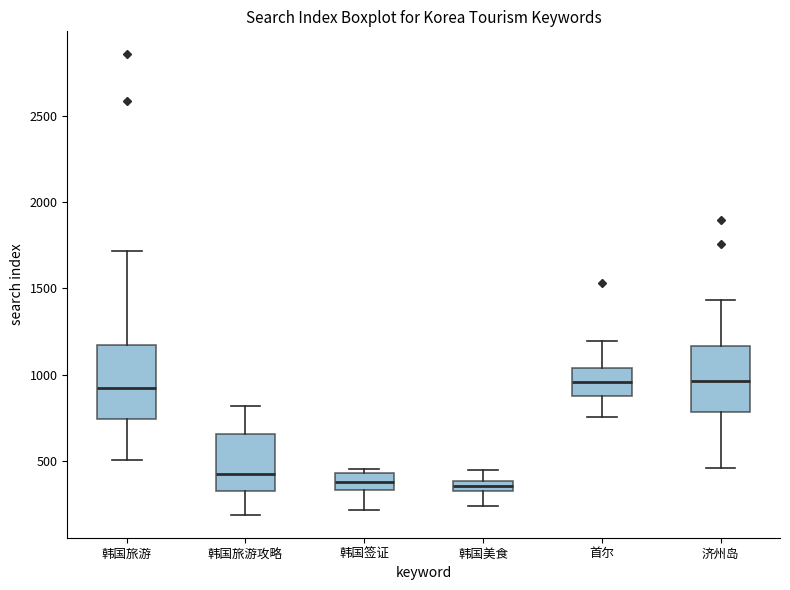

Where does the upper whisker of the box for 韩国旅游 end on the y-axis? The values are not printed on the chart, so give them approximately, as read against the axis.

1700